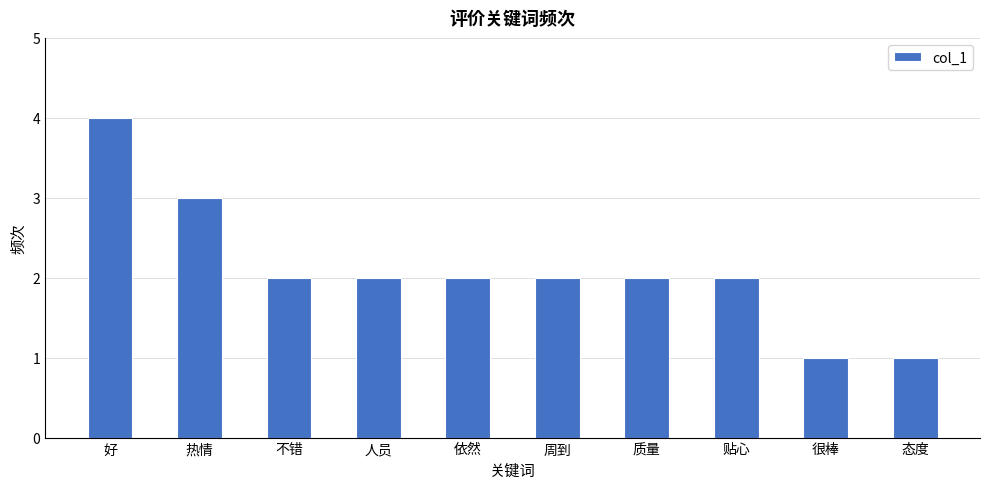

How many bars are there in total?

10